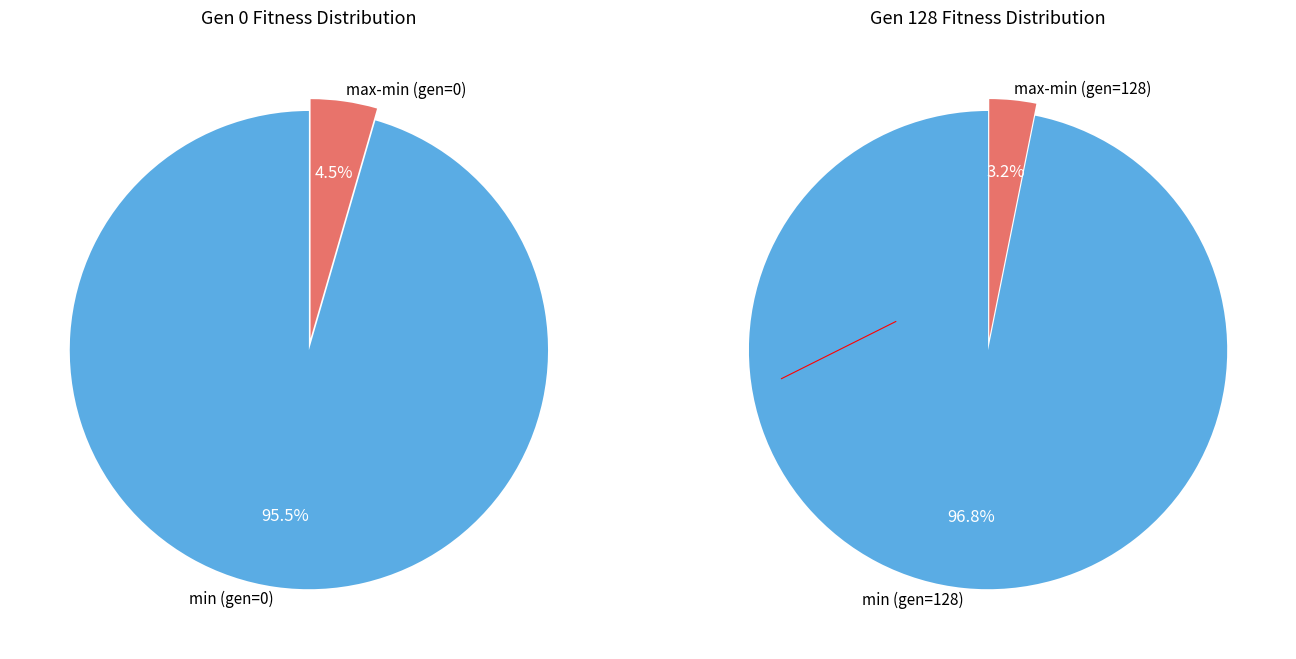

To the nearest percent, what is the average slice percentage?

50%